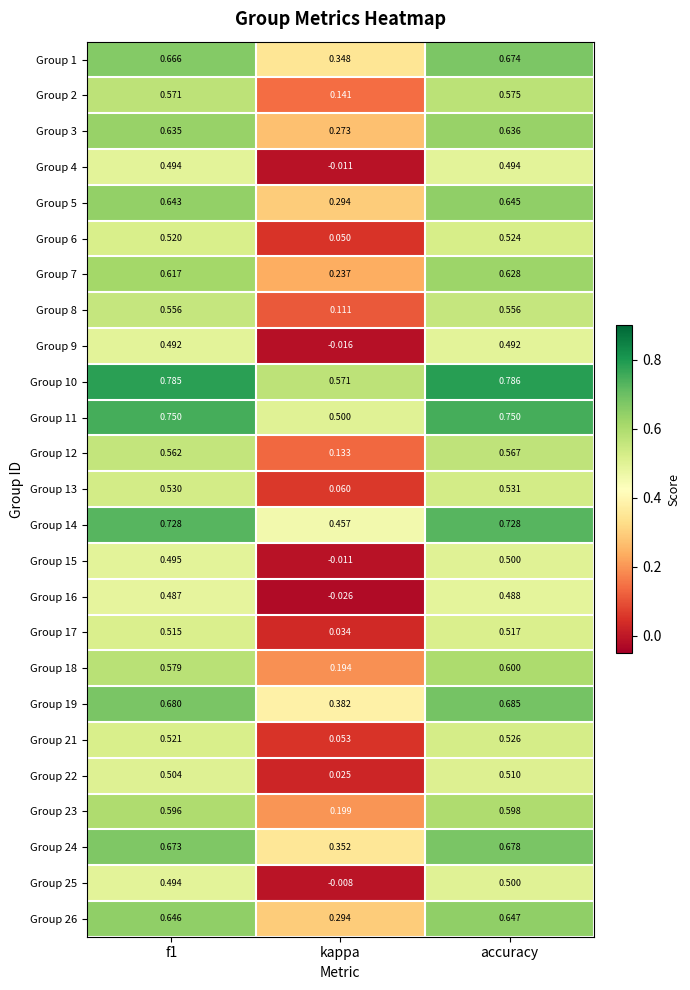

At which label does Group 10 reach its minimum?

kappa